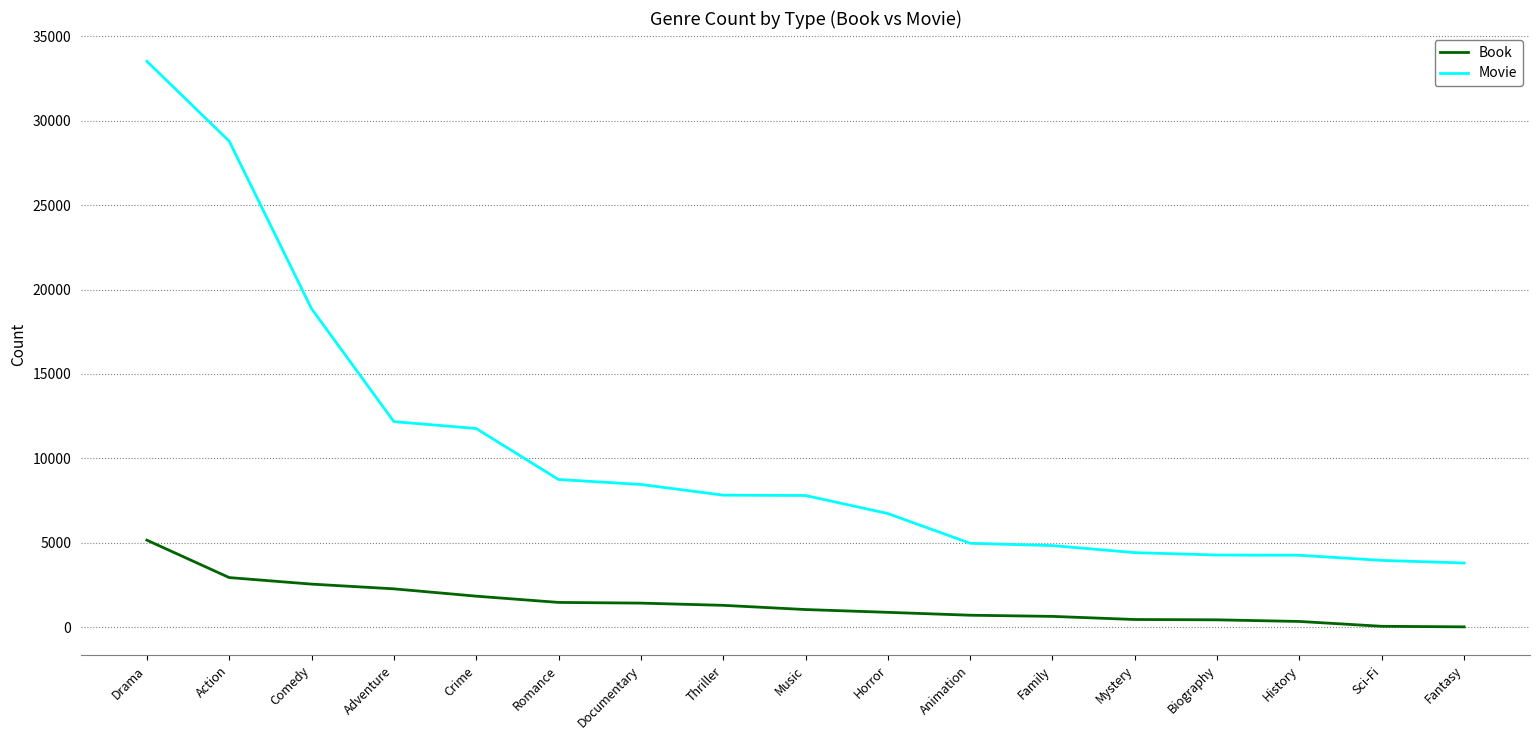

True or false: Movie has a value of 13719 at Documentary.

False